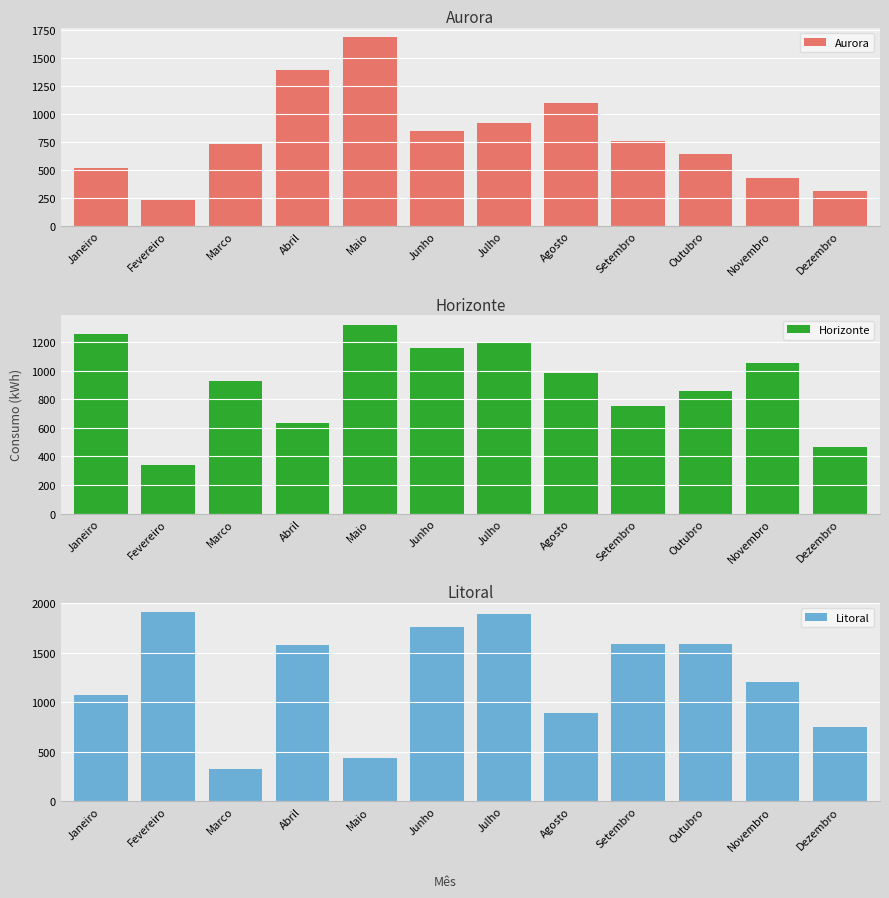

At which category is the sum across all series the highest?

Julho